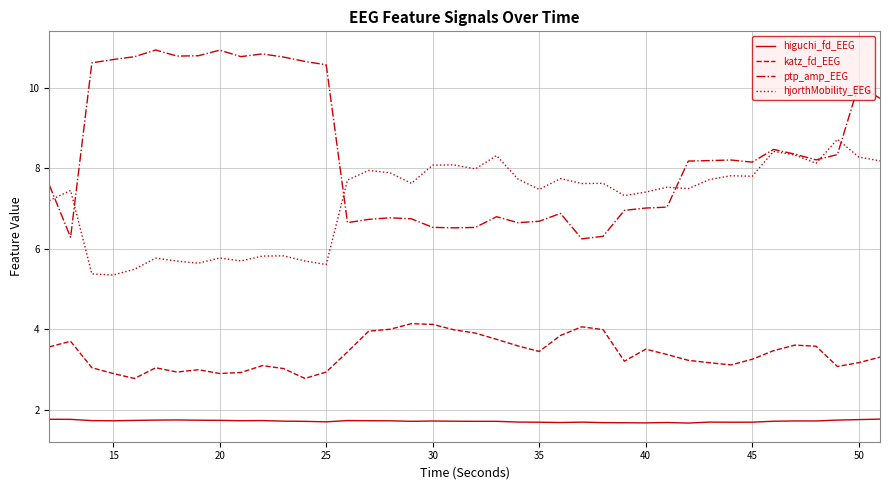

Rank the series by their average value, from highest to lowest.

ptp_amp_EEG, hjorthMobility_EEG, katz_fd_EEG, higuchi_fd_EEG